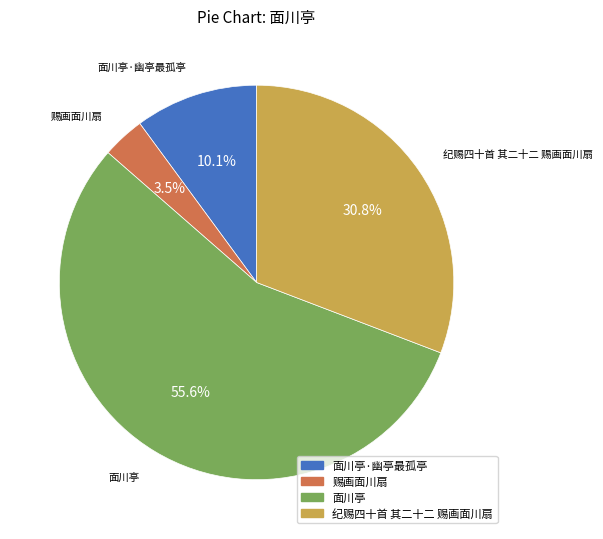

Which has a higher value, 面川亭·幽亭最孤亭 or 面川亭?

面川亭